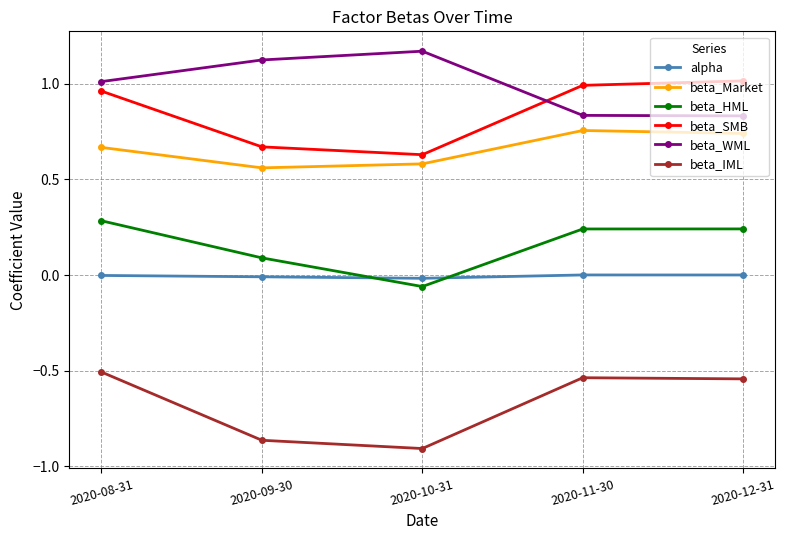

Which series has the largest total across all categories?

beta_WML